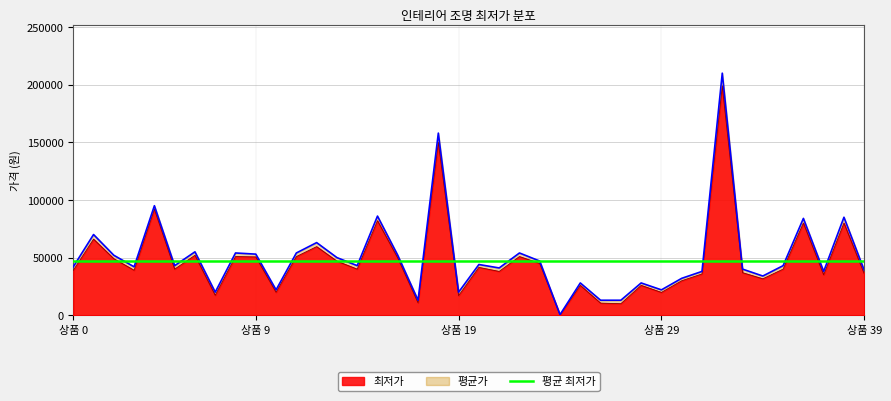

At which label does 평균가 first exceed 43000?

1